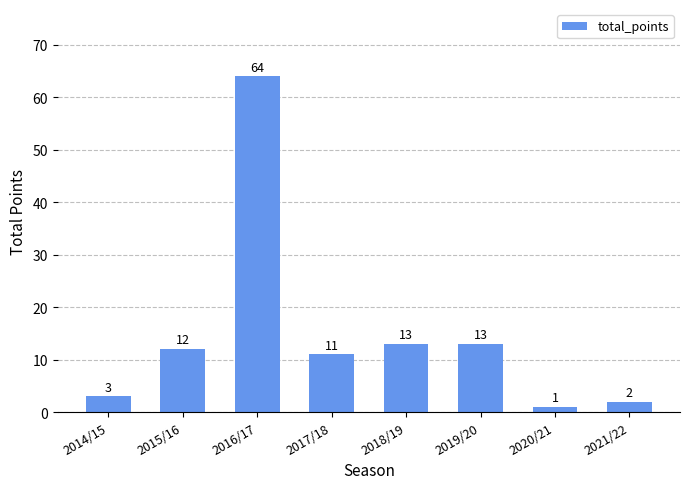

What is the value of the 5th bar from the left?

13